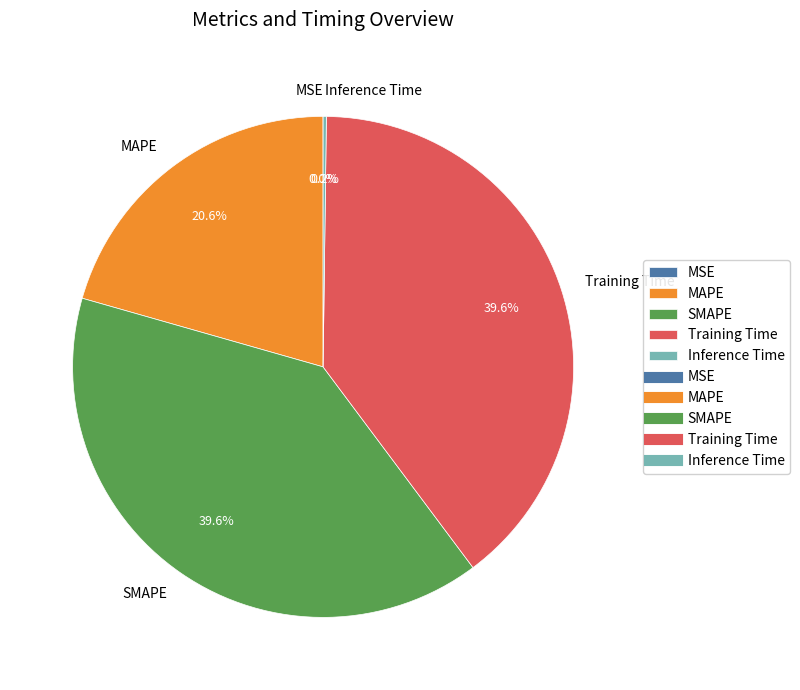

Is MAPE the majority of the pie?

No